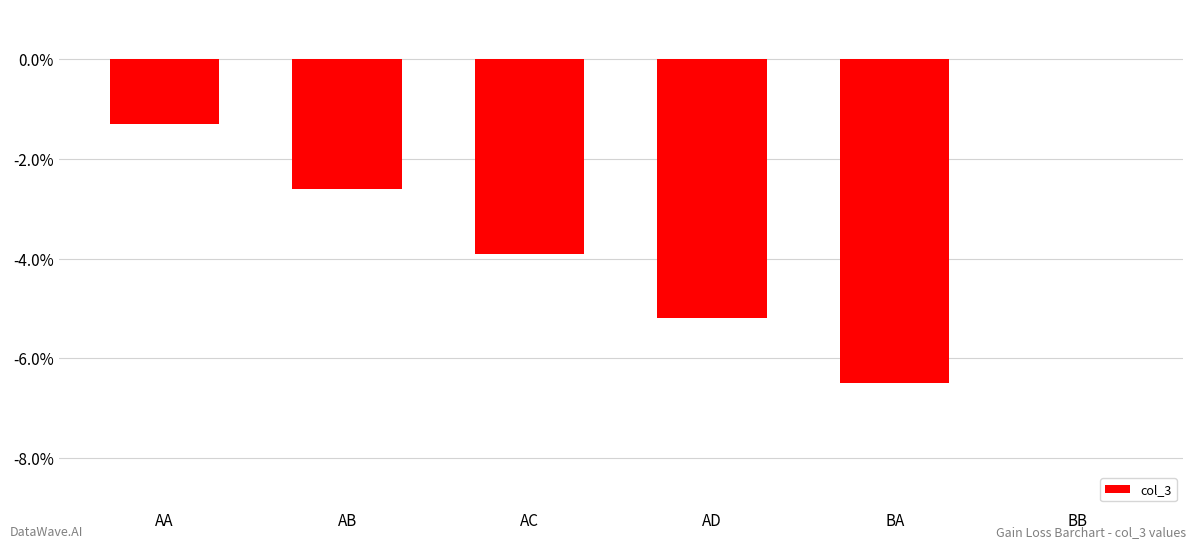

Where does the data first go above -2?

AA